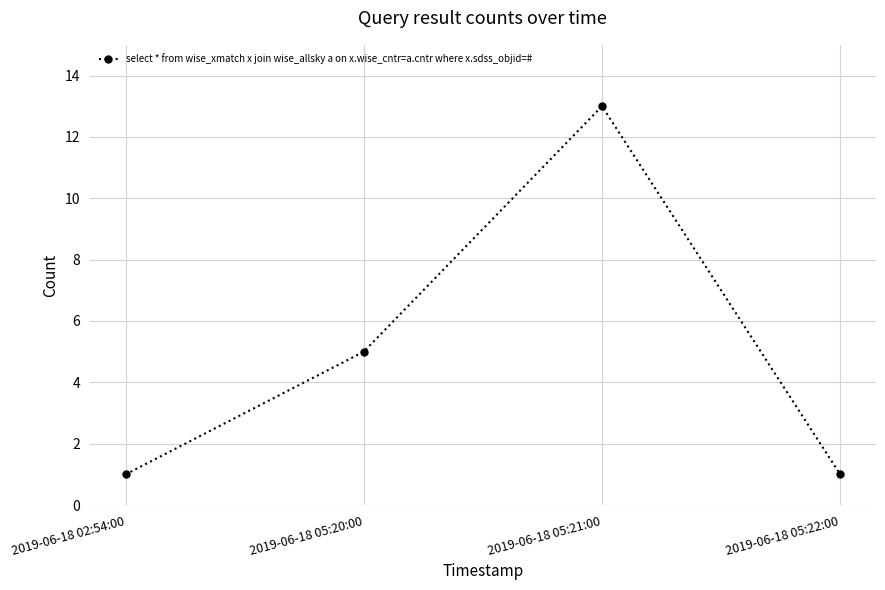

What value does the data have at 2019-06-18 05:20:00?

5